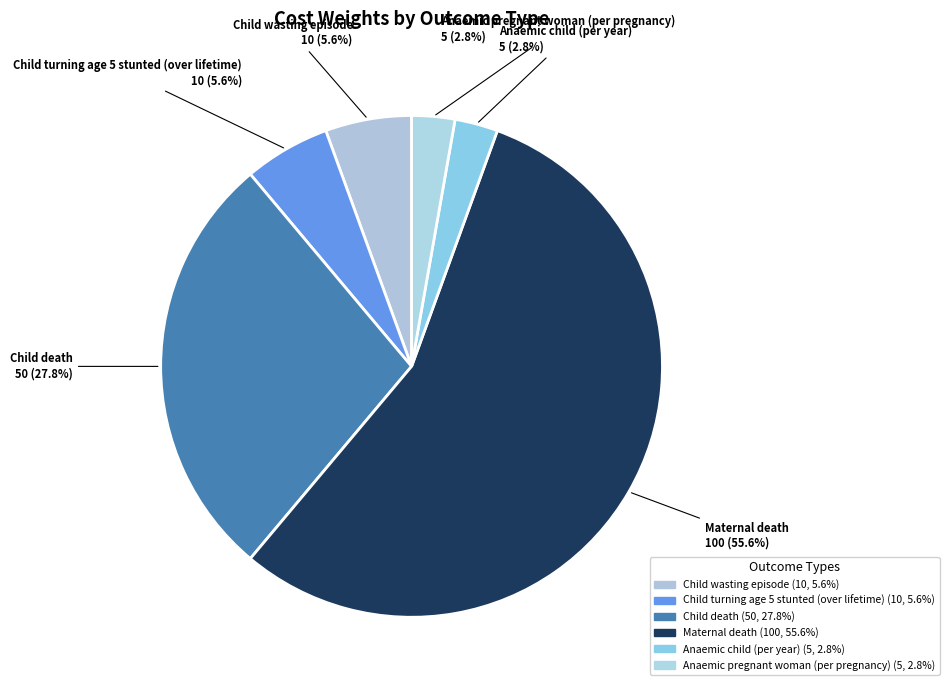

Do Maternal death and Anaemic child (per year) together represent more than half of the pie?

Yes